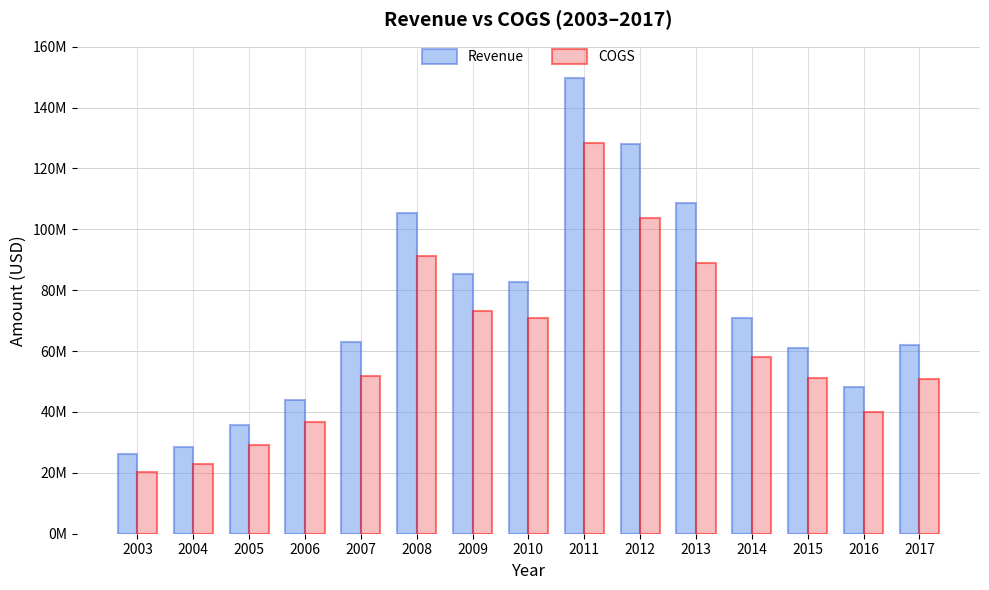

Does the chart contain stacked bars?

No